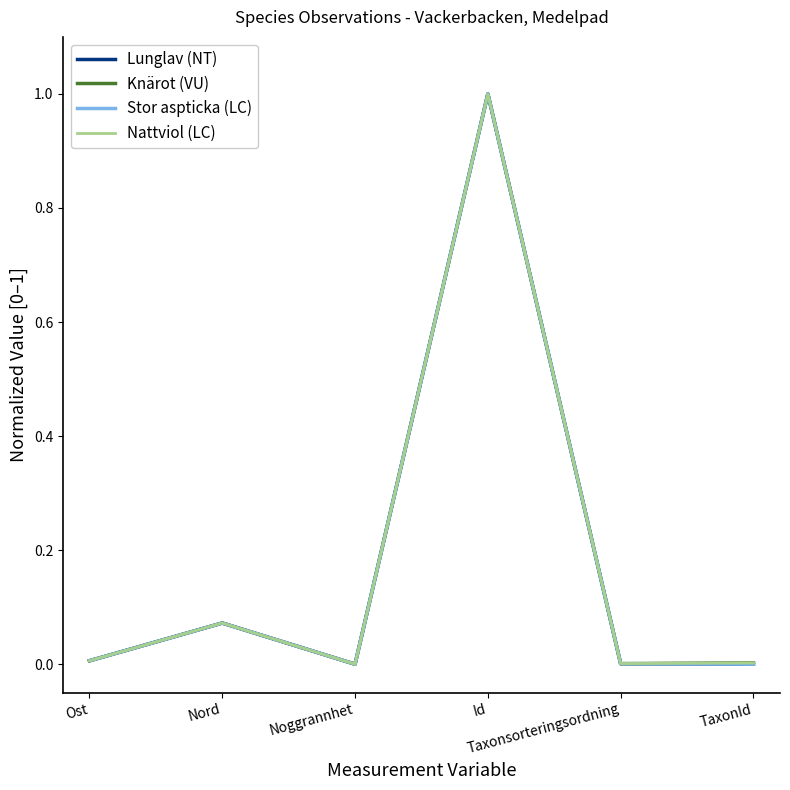

Reading left to right, list all the values displayed in this chart.

Lunglav (NT): 0.0	0.1	0.0	1.0	0.0	0.0
Knärot (VU): 0.0	0.1	0.0	1.0	0.0	0.0
Stor aspticka (LC): 0.0	0.1	0.0	1.0	0.0	0.0
Nattviol (LC): 0.0	0.1	0.0	1.0	0.0	0.0